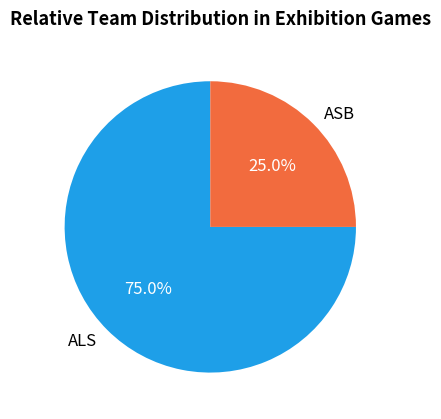

The ALS slice represents 86% of the pie. True or false?

False